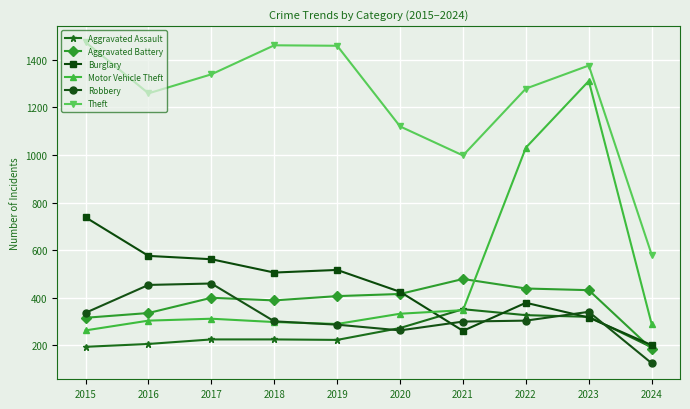

What is the difference between the maximum and second lowest values in the Robbery series?

197